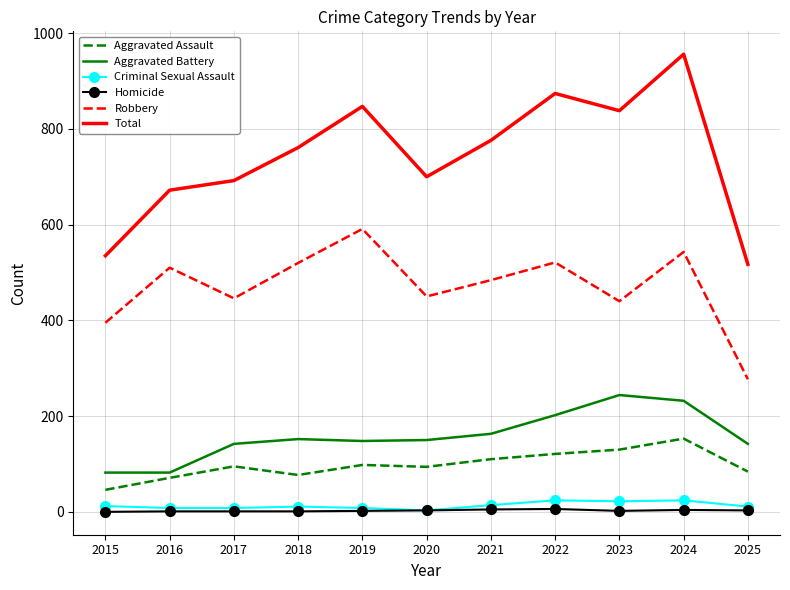

Between 2019 and 2021, which series saw the biggest shift?

Robbery